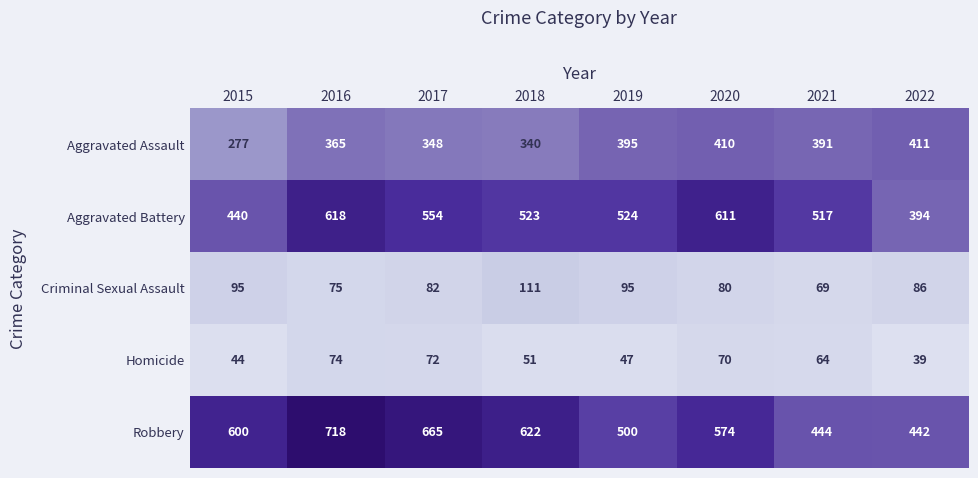

Read the Aggravated Battery value at 2022, to the nearest 5.

395